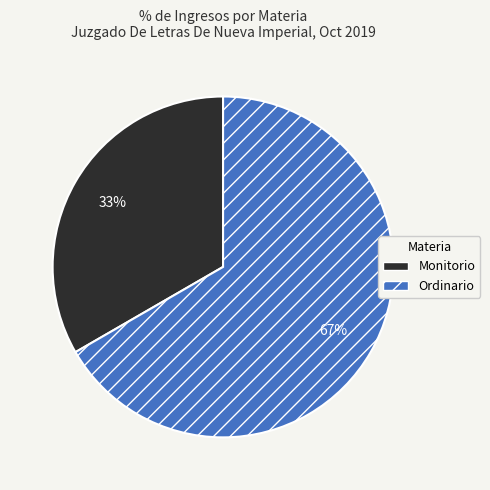

Which slice is the smallest?

Monitorio